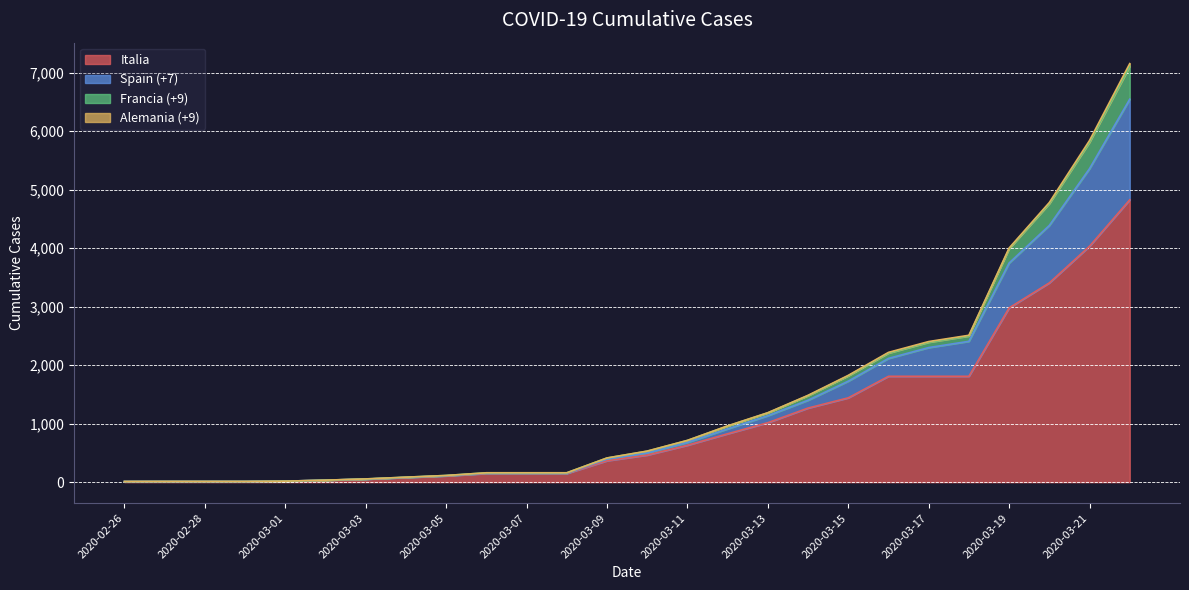

Does the chart have visible grid lines?

Yes